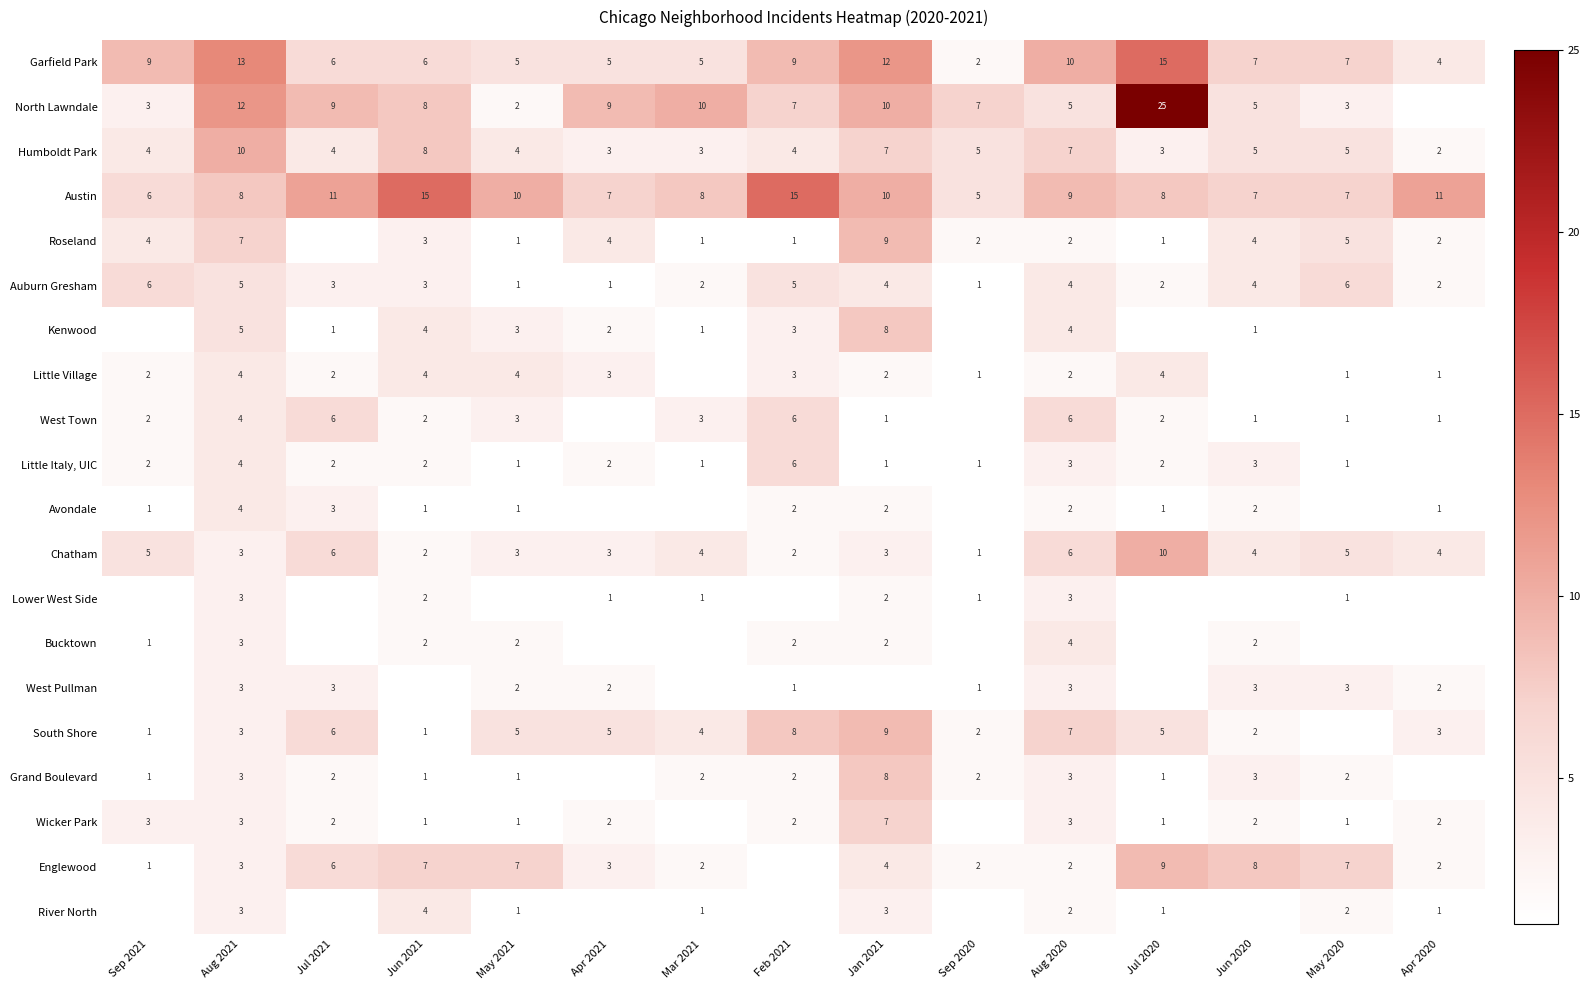

Which series changed the most between Aug 2021 and Aug 2020?

North Lawndale